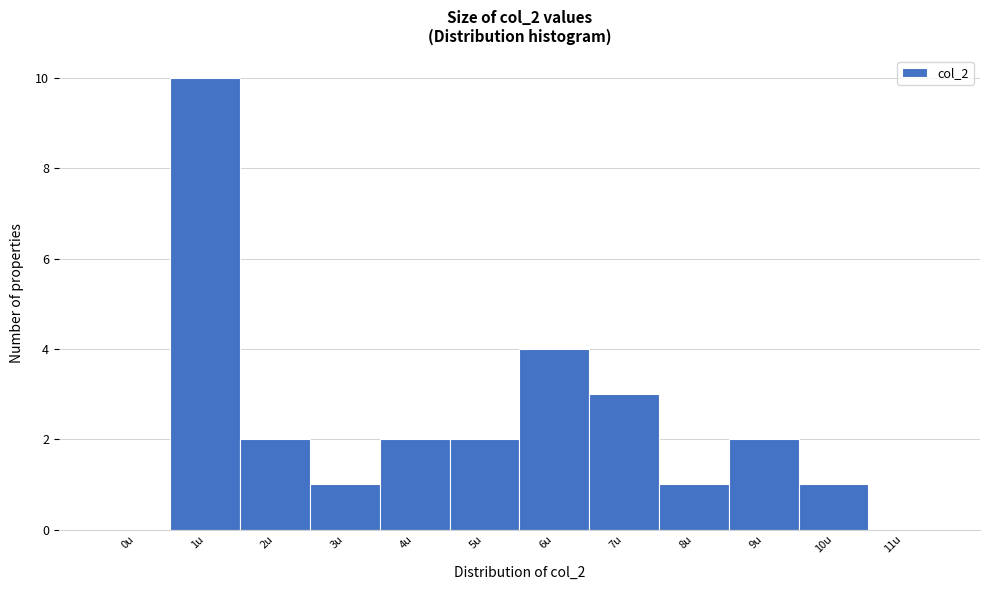

Reading right to left, extract all data points from this chart.

11u=0	10u=1	9u=2	8u=1	7u=3	6u=4	5u=2	4u=2	3u=1	2u=2	1u=10	0u=0